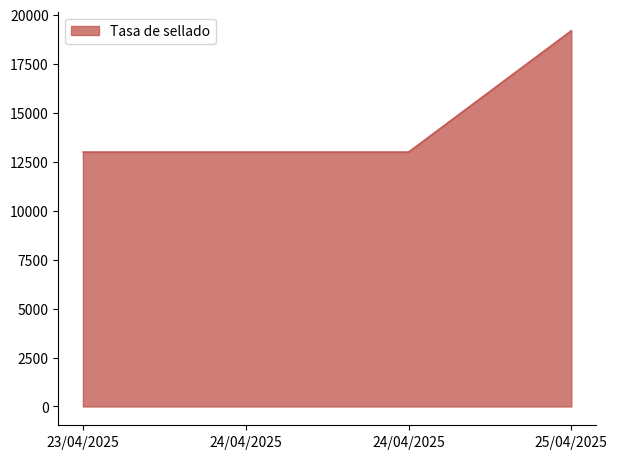

Count the number of data series in this chart.

1